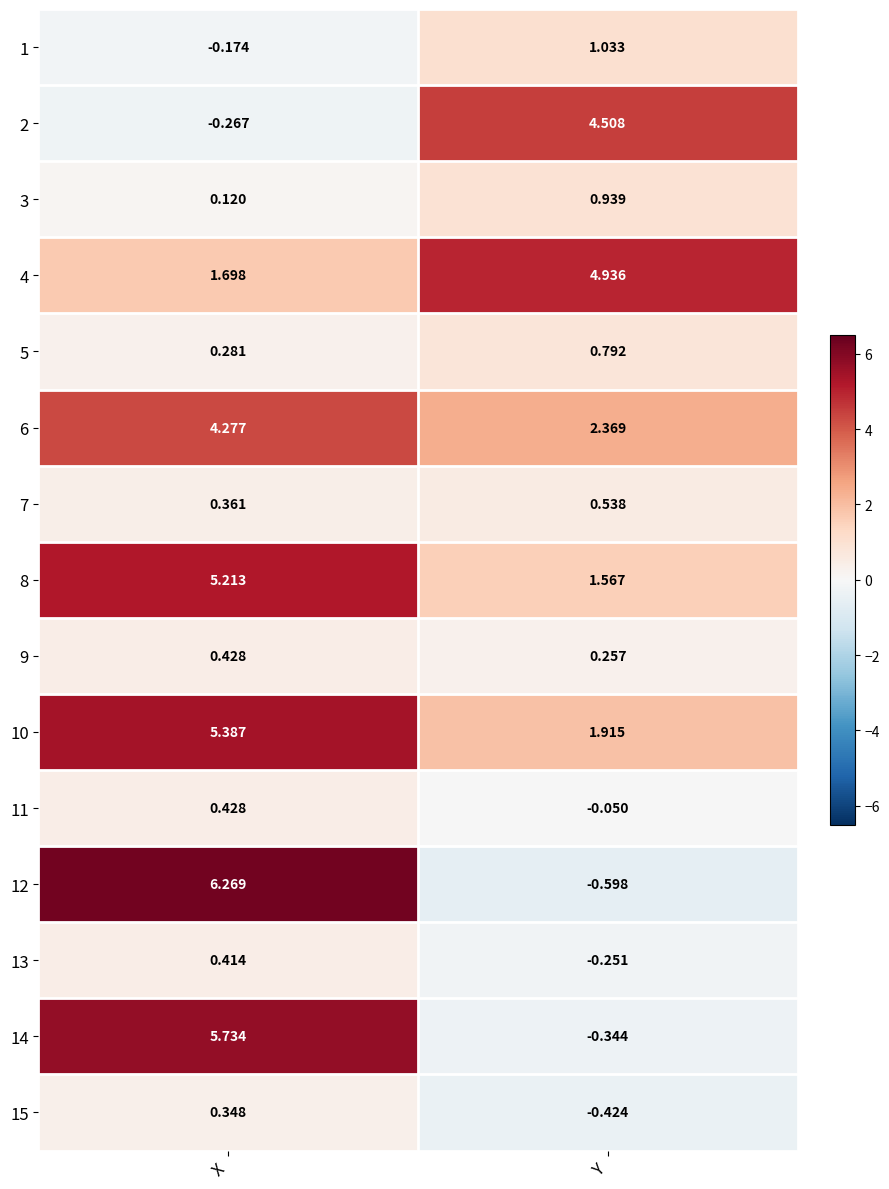

Is the value of 6 at X greater than the value of 2 at X?

Yes